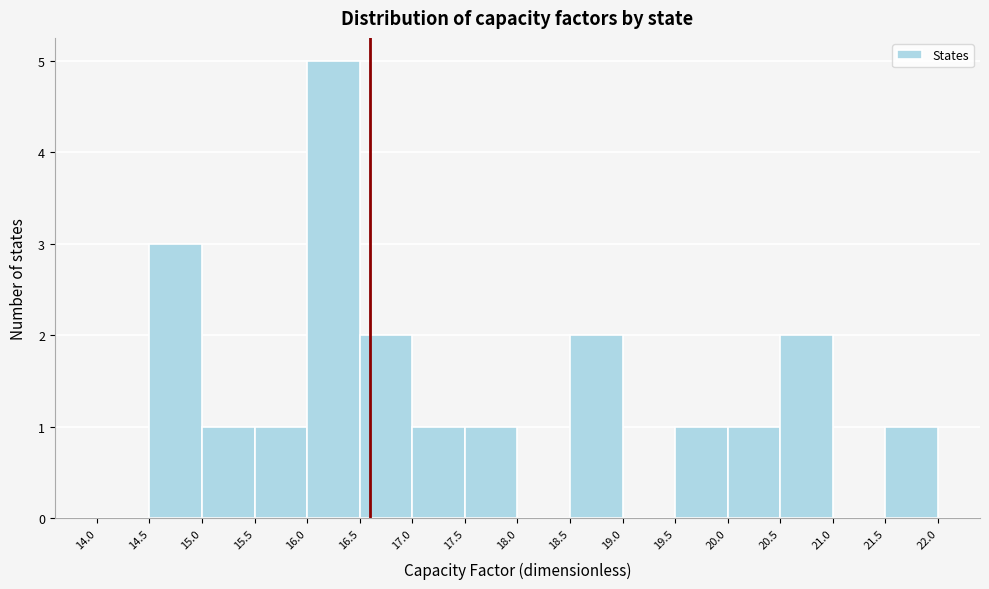

Reading left to right, transcribe this chart: for each bar, give the range it covers on the x-axis and its height. The values are not printed on the chart, so give them approximately, as read against the axis.

14.0 to 14.5: 0
14.5 to 15.0: 3
15.0 to 15.5: 1
15.5 to 16.0: 1
16.0 to 16.5: 5
16.5 to 17.0: 2
17.0 to 17.5: 1
17.5 to 18.0: 1
18.0 to 18.5: 0
18.5 to 19.0: 2
19.0 to 19.5: 0
19.5 to 20.0: 1
20.0 to 20.5: 1
20.5 to 21.0: 2
21.0 to 21.5: 0
21.5 to 22.0: 1